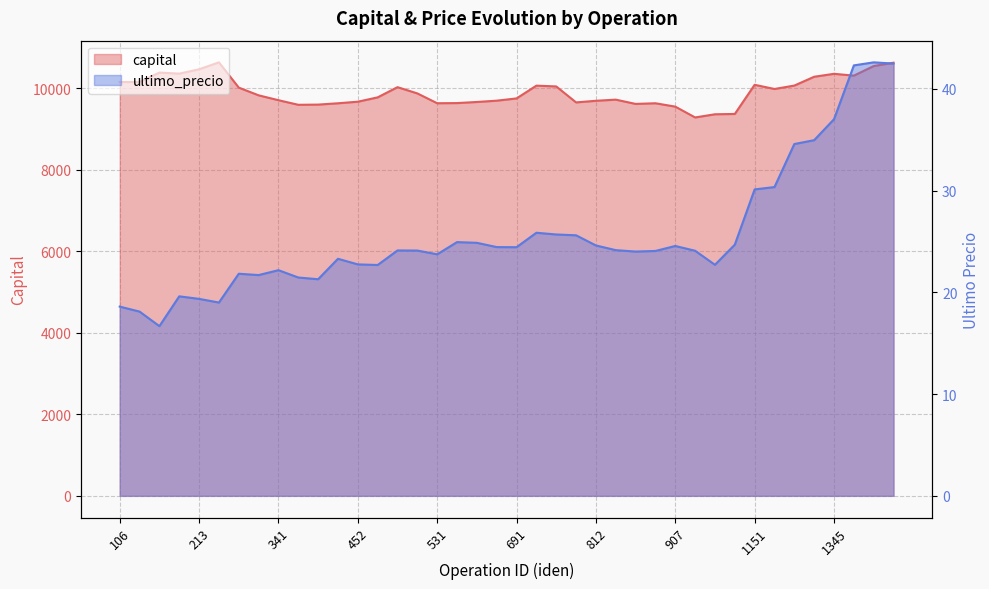

Reading left to right, what are all the values shown in this chart?

capital: 10151.0	10151.0	10382.4	10356.5	10463.2	10633.7	10014.0	9824.7	9704.9	9592.3	9597.1	9629.7	9668.2	9774.6	10025.0	9871.6	9630.8	9634.6	9661.6	9693.5	9748.7	10062.0	10042.9	9651.2	9690.8	9718.9	9613.9	9630.3	9547.4	9282.0	9360.0	9367.5	10083.0	9980.2	10064.0	10280.4	10352.3	10307.8	10542.8	10625.1
ultimo_precio: 18.6	18.1	16.7	19.6	19.4	19.0	21.8	21.7	22.2	21.5	21.3	23.3	22.8	22.7	24.1	24.1	23.7	24.9	24.9	24.4	24.4	25.9	25.7	25.6	24.6	24.1	24.0	24.1	24.6	24.1	22.7	24.7	30.1	30.4	34.6	35.0	37.0	42.3	42.6	42.5